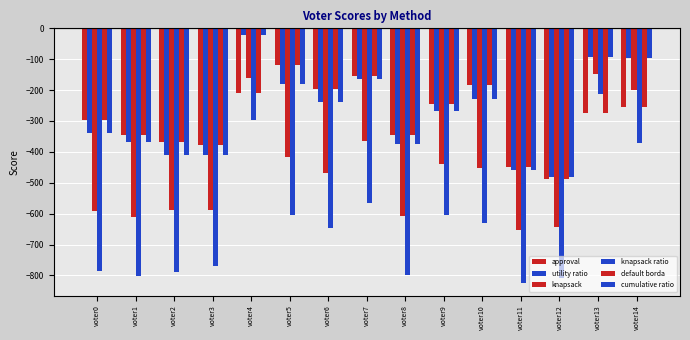

What is the value of the approval bar at the 8th from the left?

-155